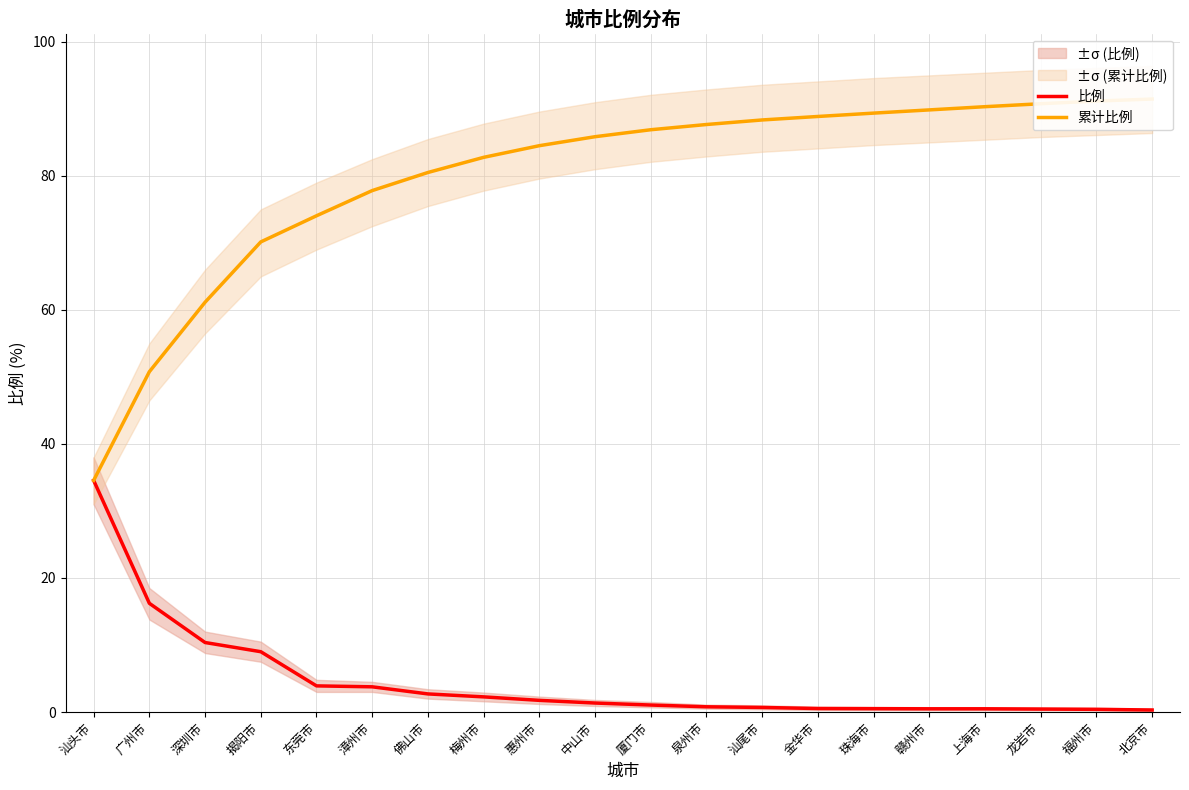

The 比例 series shows 17.0 at 汕头市. True or false?

False